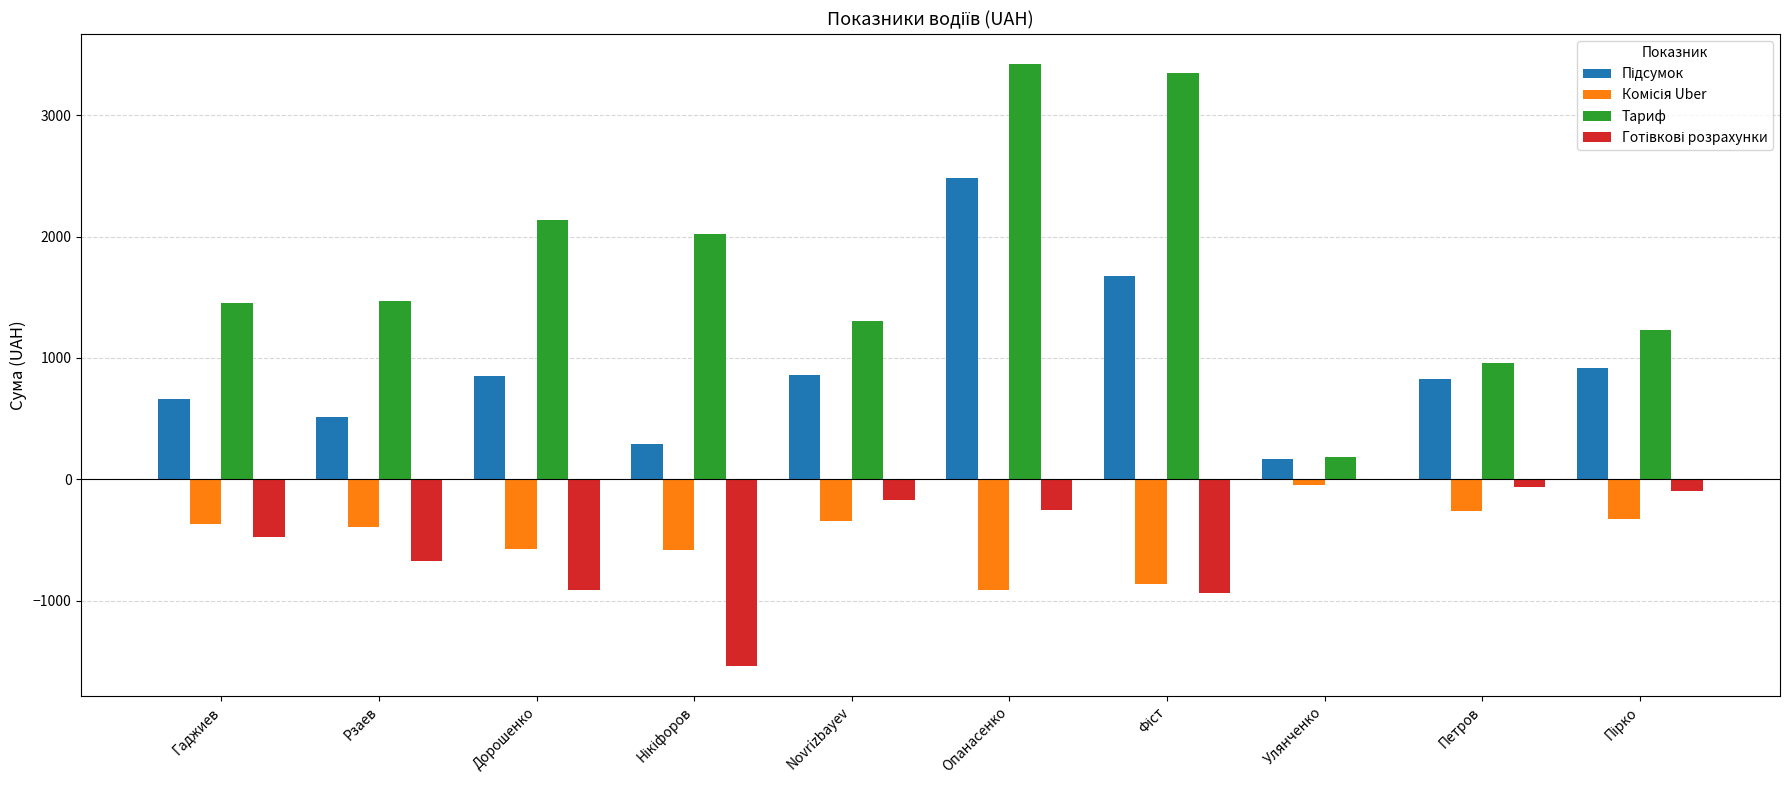

What is the sum of the Тариф values at Опанасенко and Novrizbayev?

4725.9